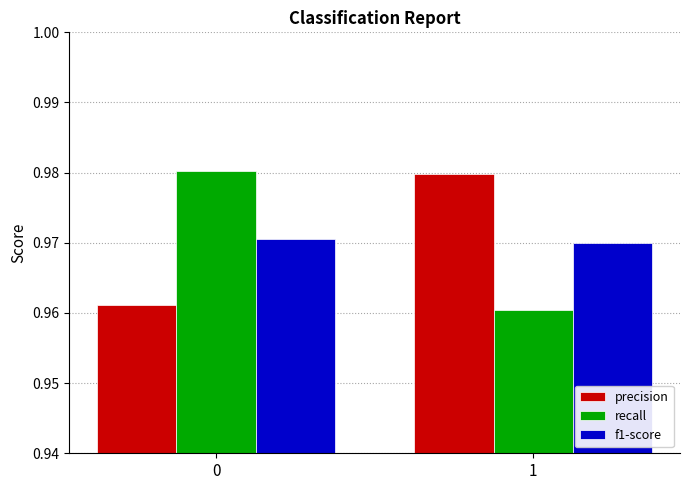

How many categories are shown in the chart?

2